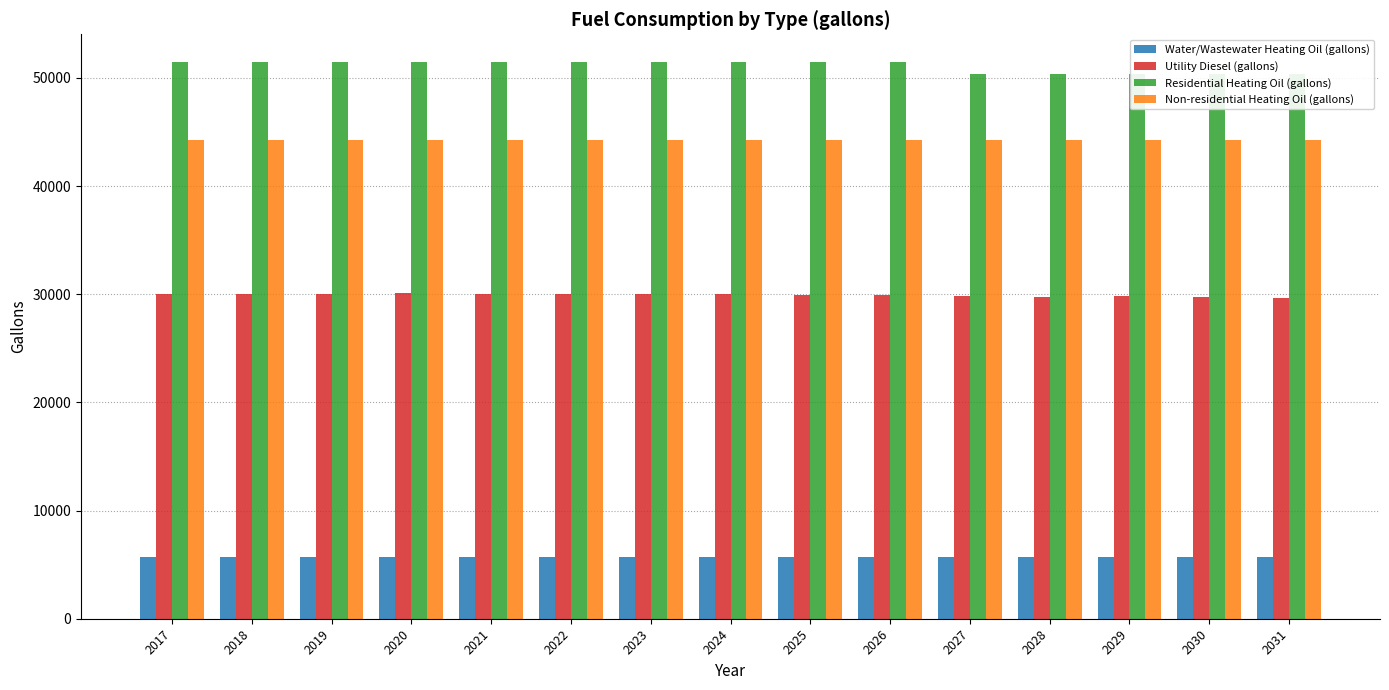

Are the bars horizontal?

No